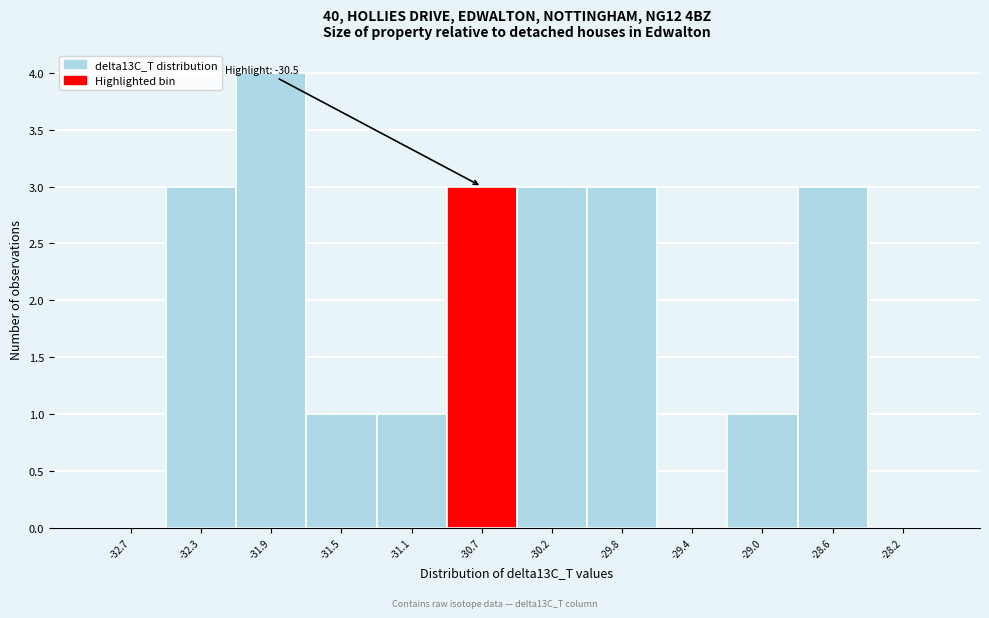

Reading left to right, what are all the values shown in this chart?

-32.7=0	-32.3=3	-31.9=4	-31.5=1	-31.1=1	-30.7=3	-30.2=3	-29.8=3	-29.4=0	-29.0=1	-28.6=3	-28.2=0